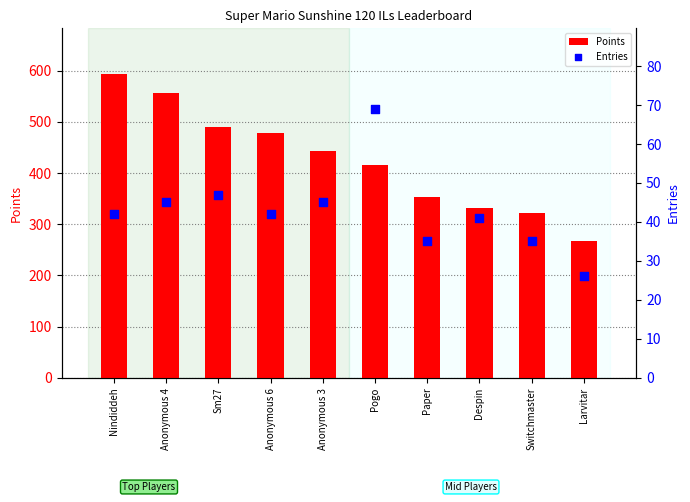

At which category is the sum across all series the highest?

Nindiddeh